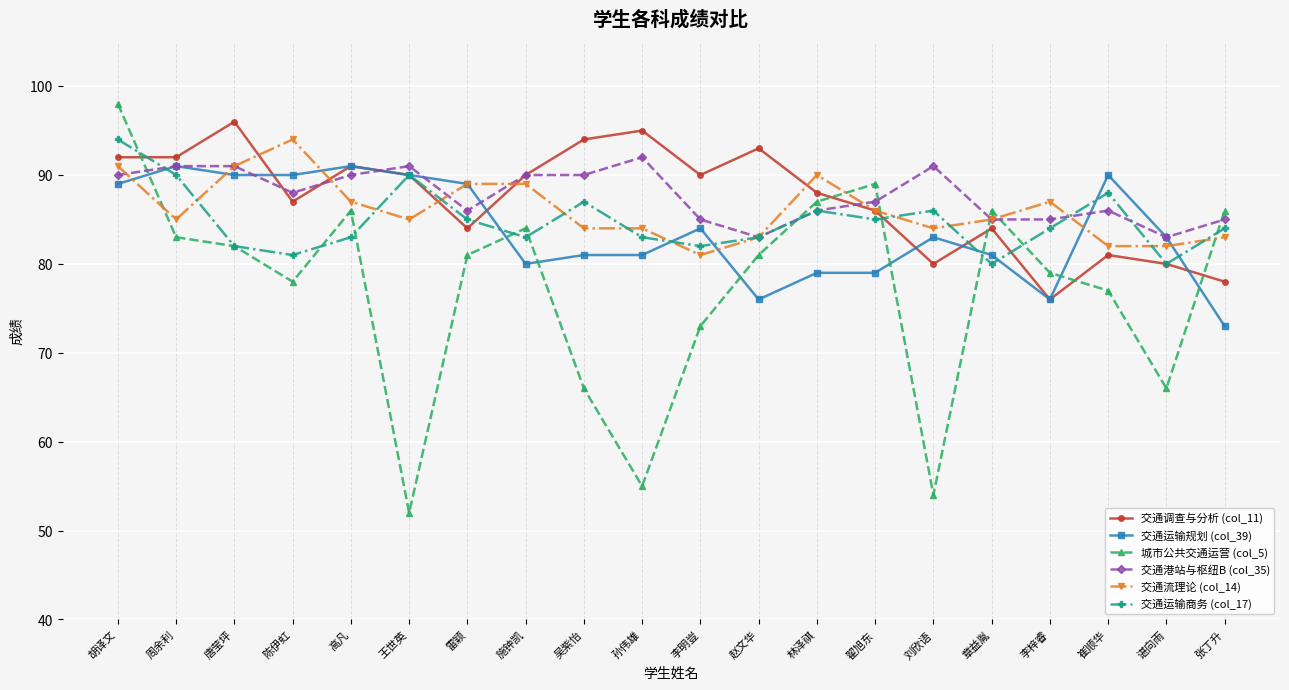

Between which two adjacent categories do 交通运输规划 (col_39) and 交通运输商务 (col_17) first intersect?

胡译文 and 周余利